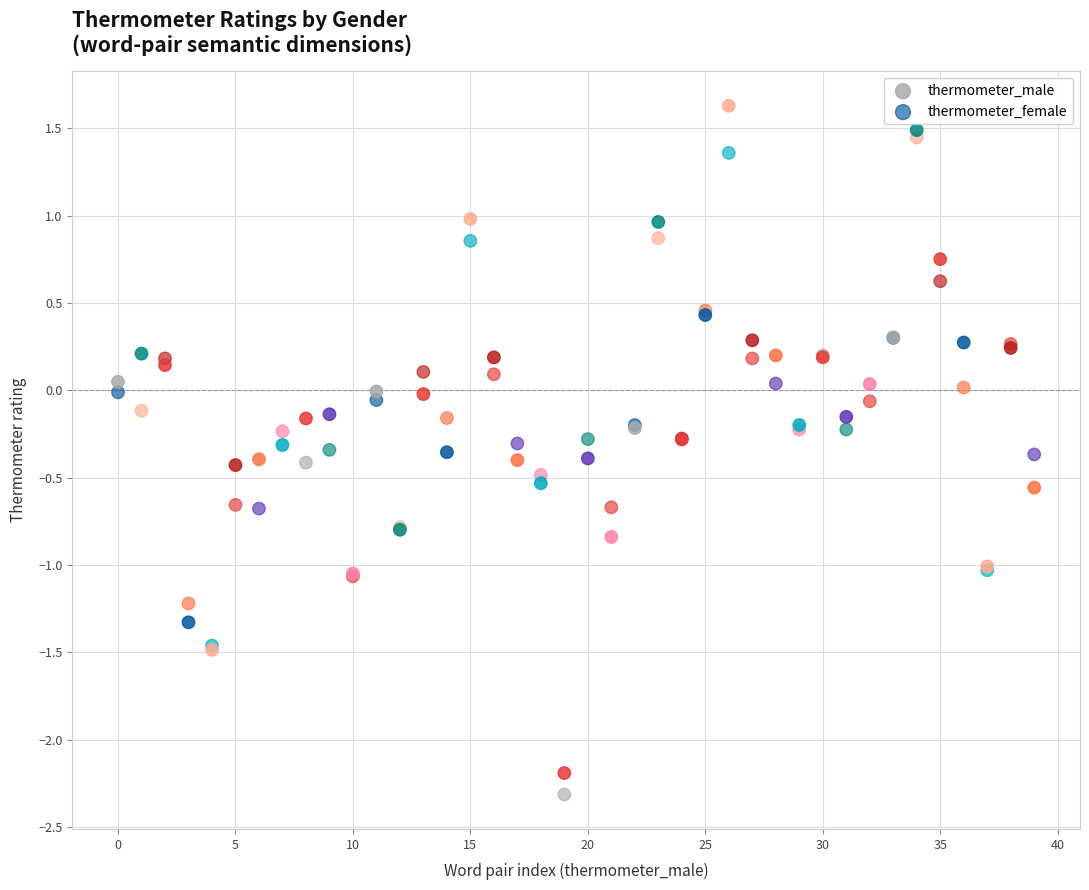

Which series has the widest spread of Y values?

thermometer_male